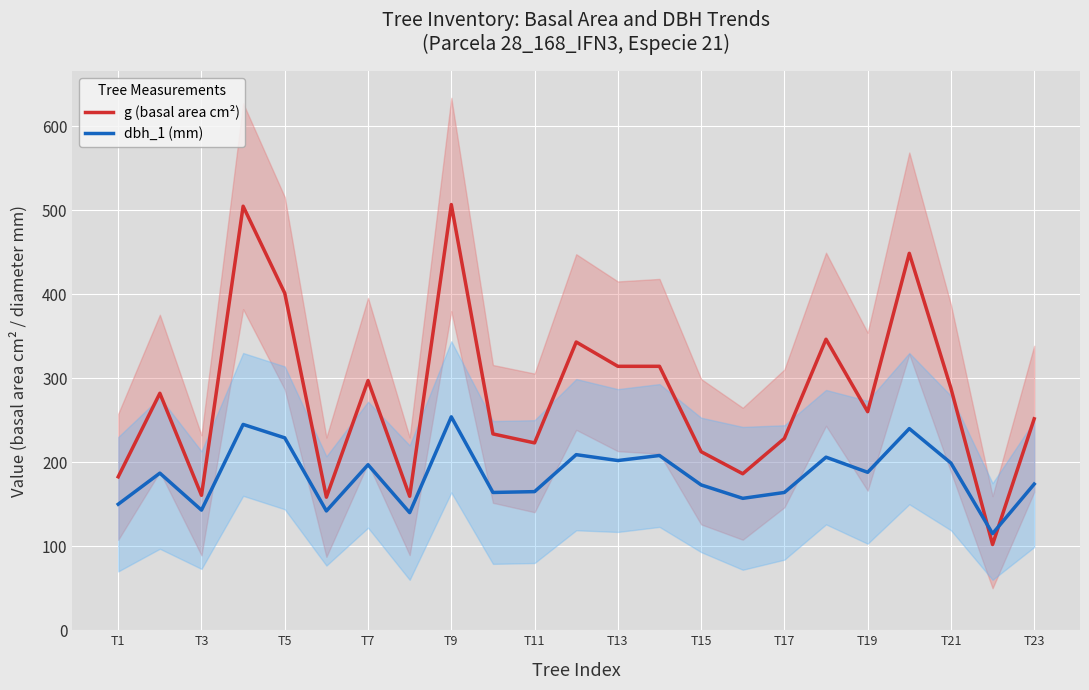

What is the average value of the g (basal area cm²) series?

278.5